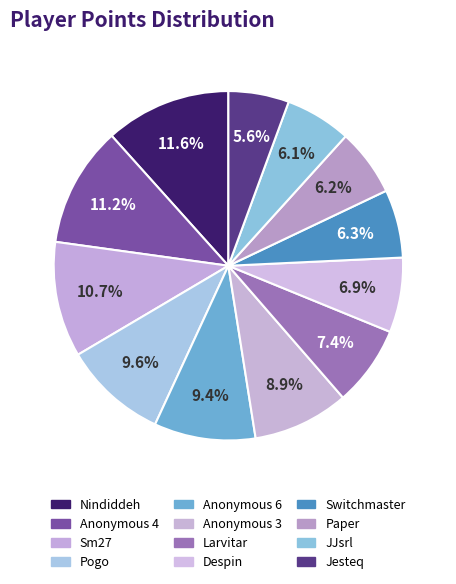

To the nearest percent, what is the combined percentage of Nindiddeh and Anonymous 4?

23%